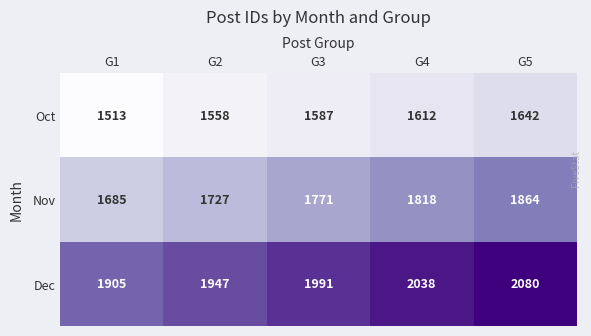

What is the difference between the Dec values at G5 and G2?

133